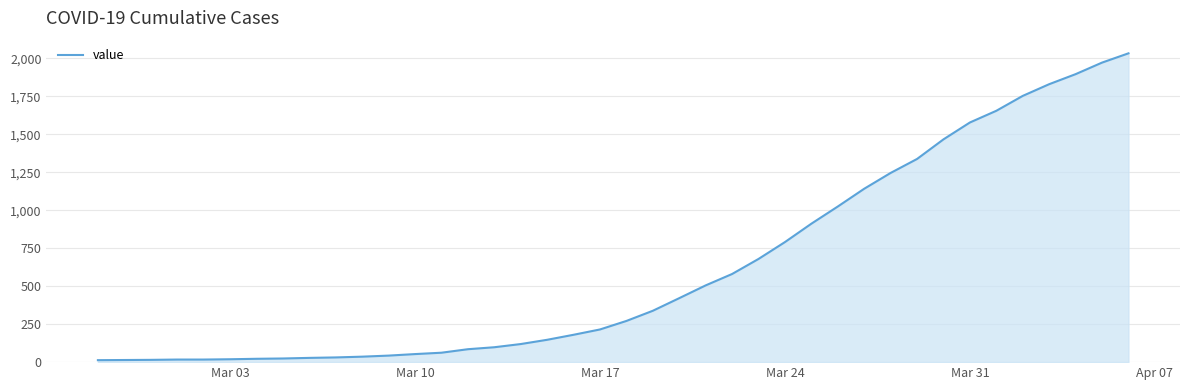

What is the maximum value shown in the chart?

2032